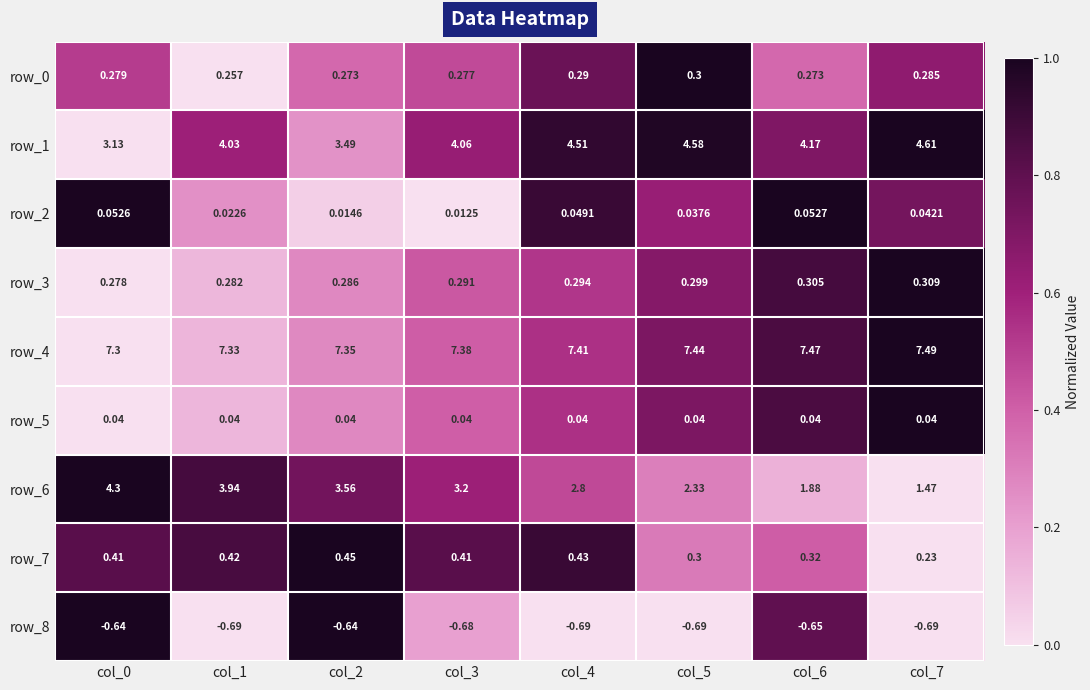

Which series has the largest total across all categories?

row_4